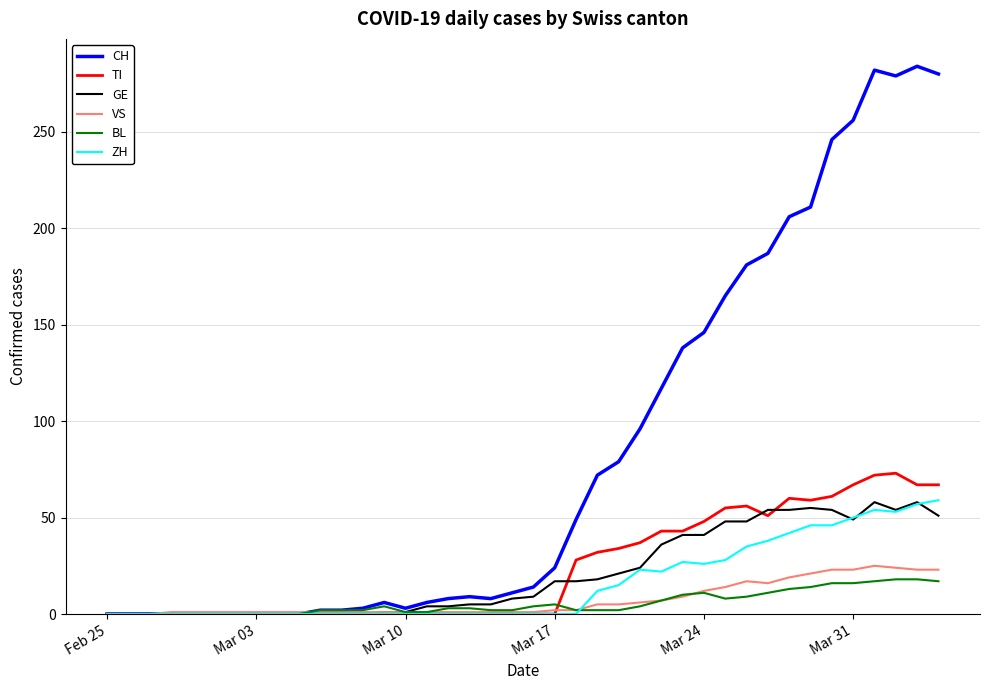

Which series has the largest total across all categories?

CH